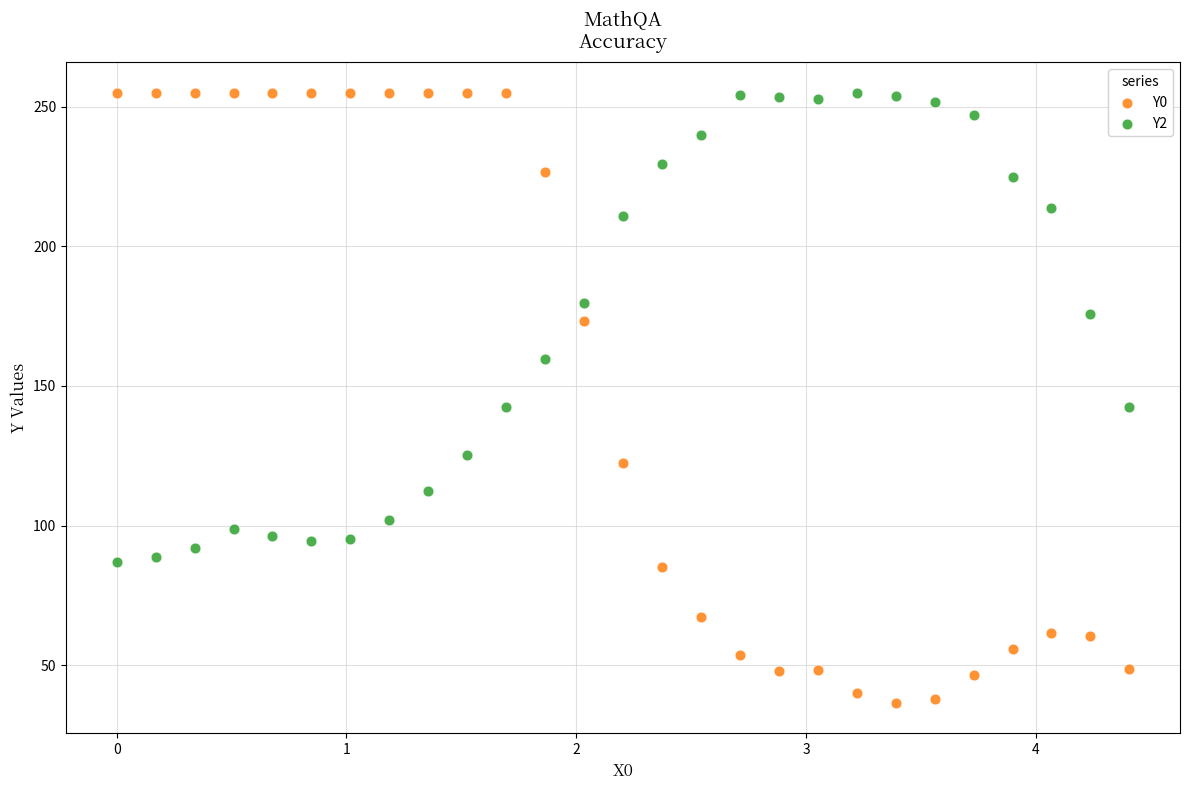

Across all data points, what is the range of Y values (max minus min)?

218.4